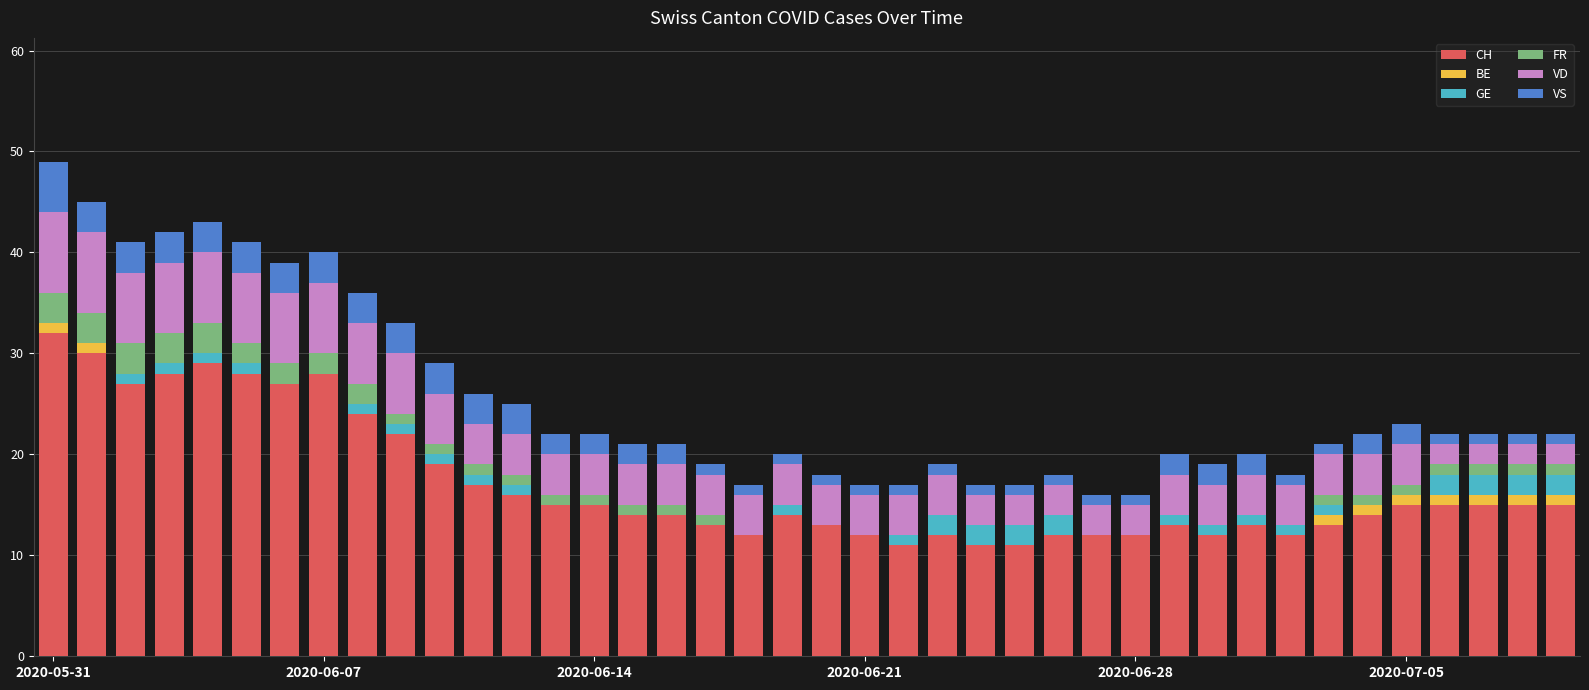

What is the highest value of the CH series?

32